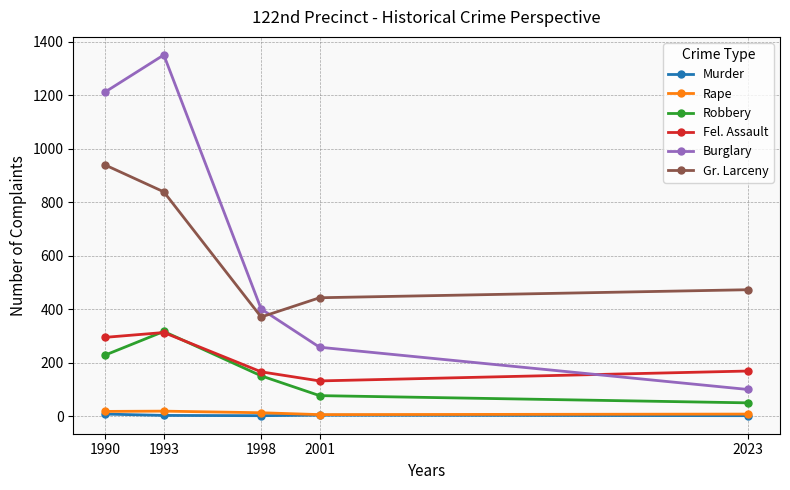

What is the approximate value of Burglary at 1998?

401